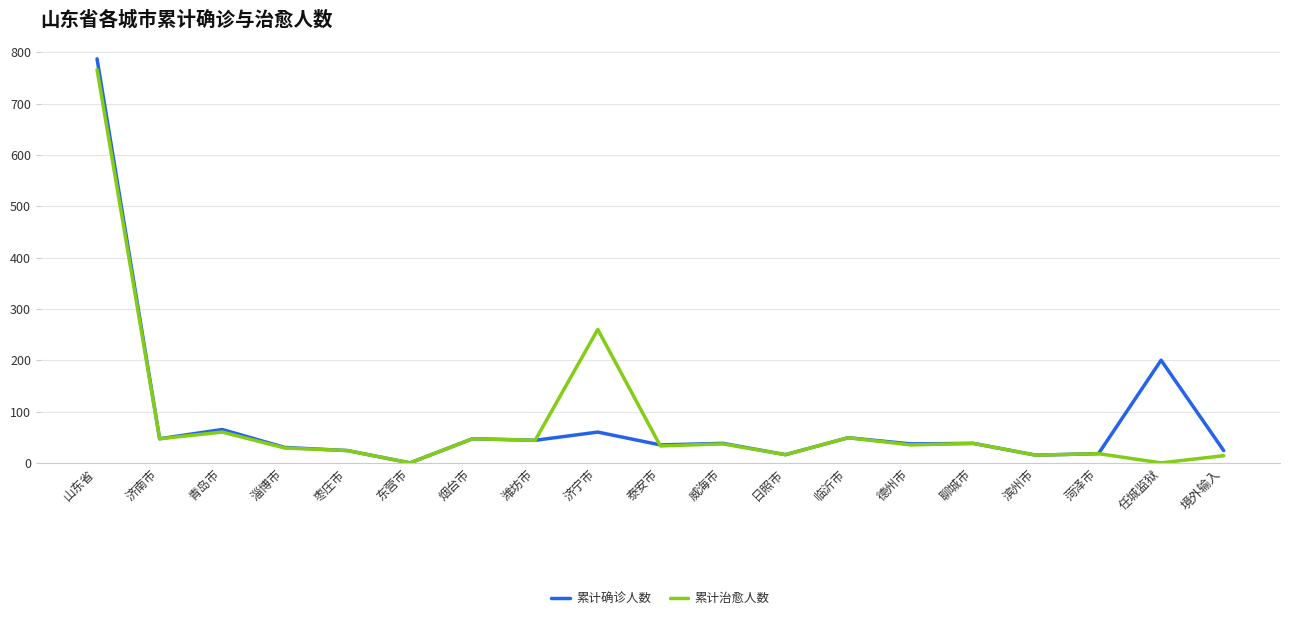

Which series ends up on top after the final intersection of 累计治愈人数 and 累计确诊人数?

累计确诊人数